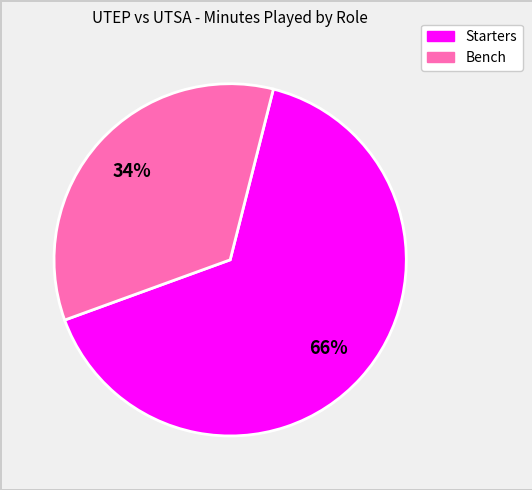

How many segments does this pie chart have?

2